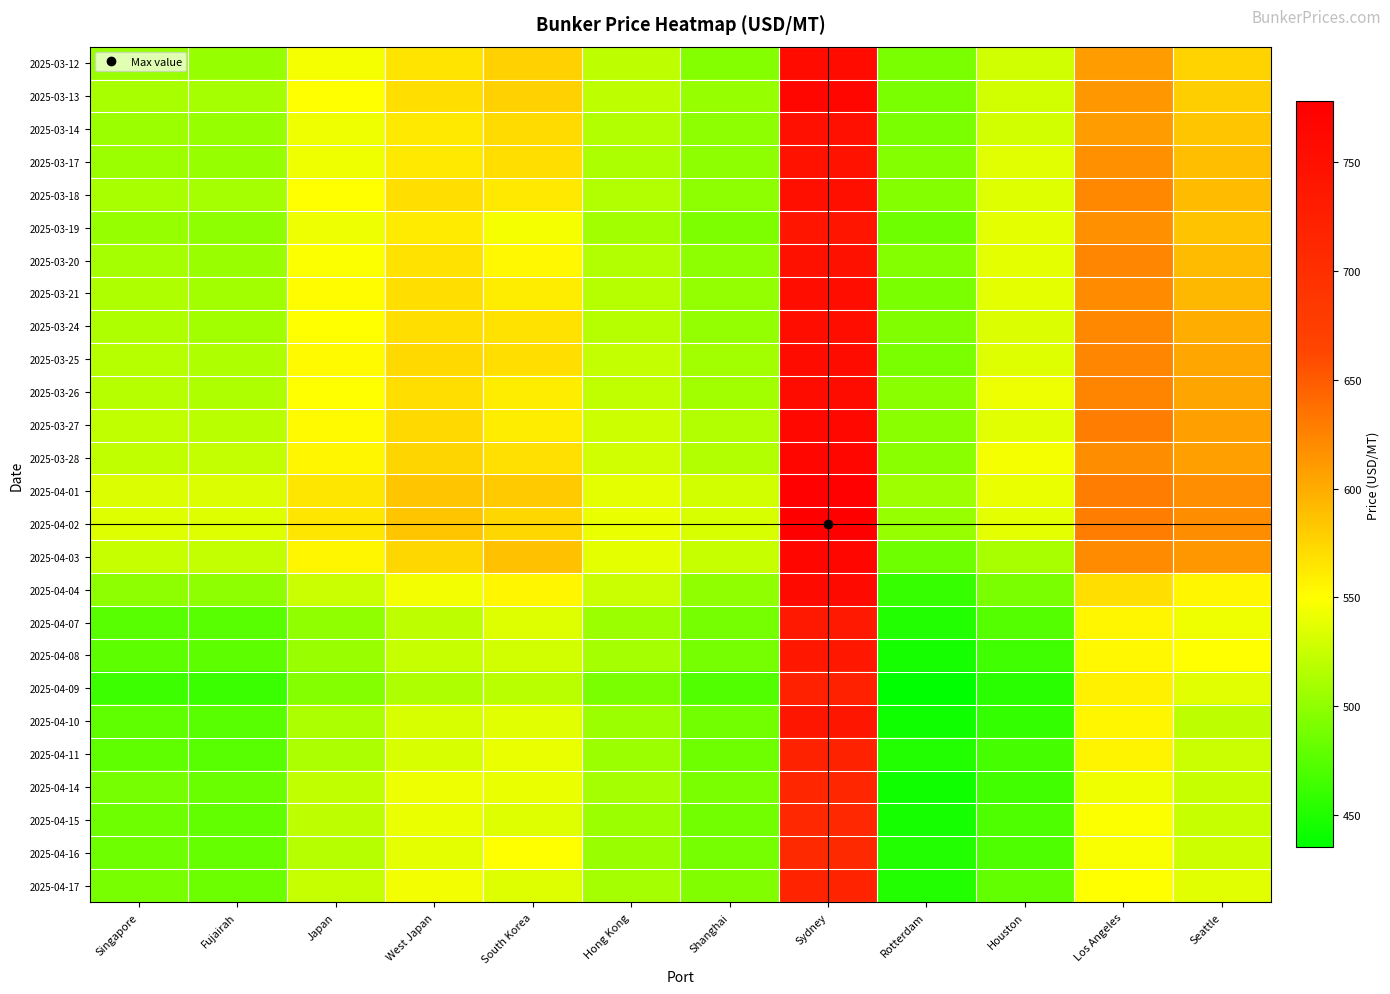

Rank the series by their maximum value, from lowest to highest.

2025-04-16, 2025-04-15, 2025-04-14, 2025-04-17, 2025-04-11, 2025-04-09, 2025-04-07, 2025-04-08, 2025-04-10, 2025-03-19, 2025-03-17, 2025-03-20, 2025-03-14, 2025-03-18, 2025-03-21, 2025-03-24, 2025-03-25, 2025-03-26, 2025-03-12, 2025-04-04, 2025-03-27, 2025-03-13, 2025-03-28, 2025-04-03, 2025-04-01, 2025-04-02